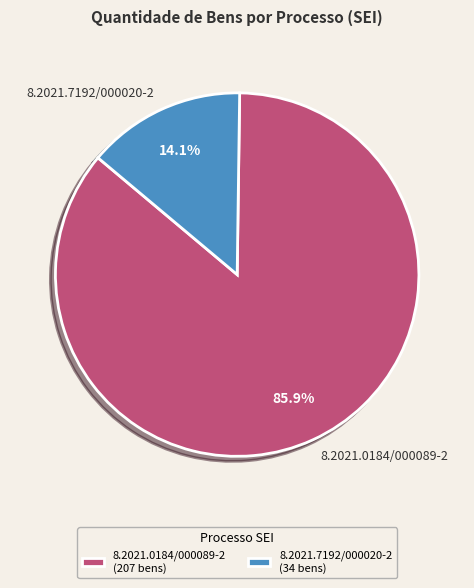

The 8.2021.7192/000020-2 slice represents 14% of the pie. True or false?

True